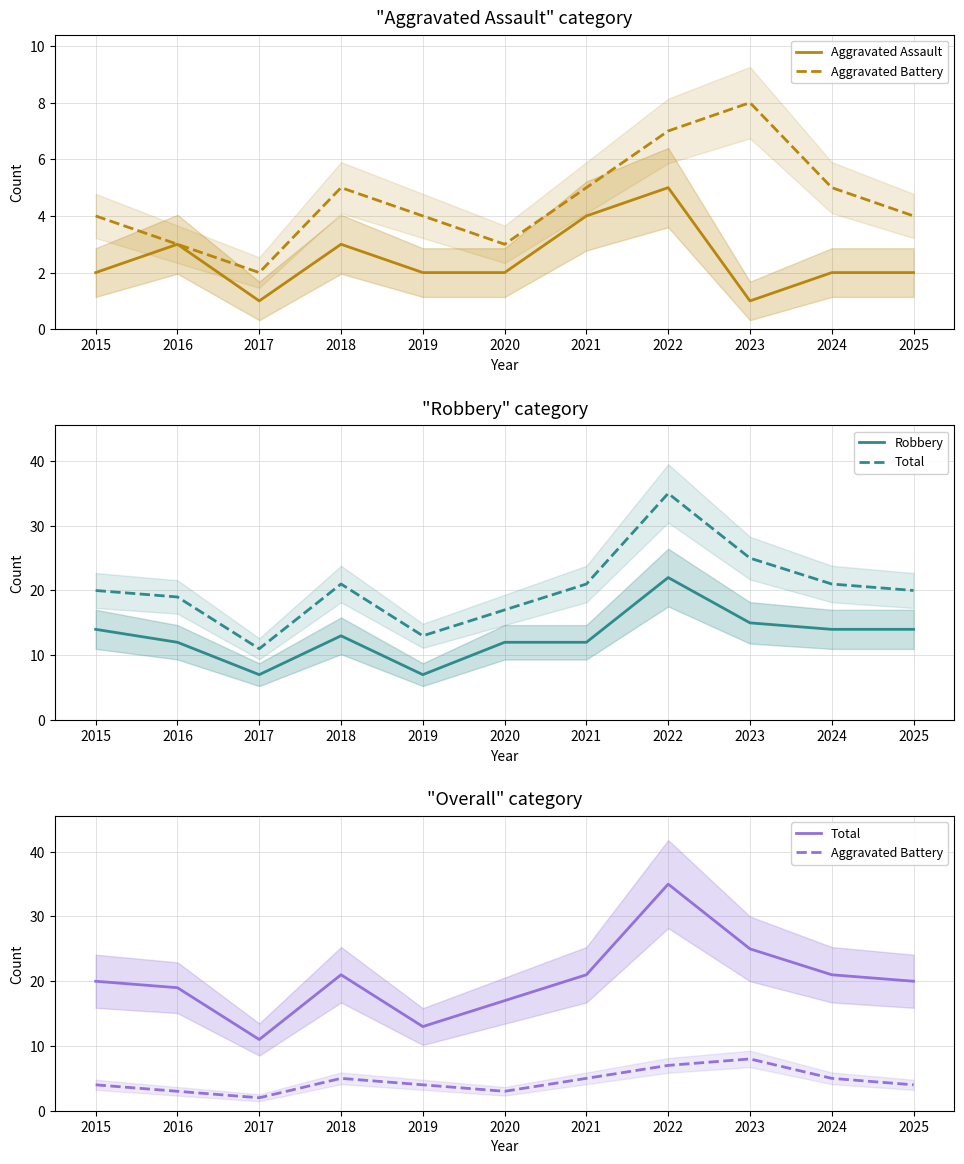

What is the total value across all series at 2023?

49